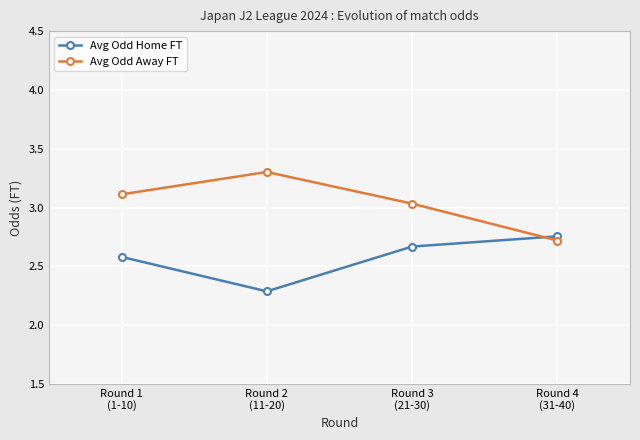

What is the minimum value shown in the chart?

2.3